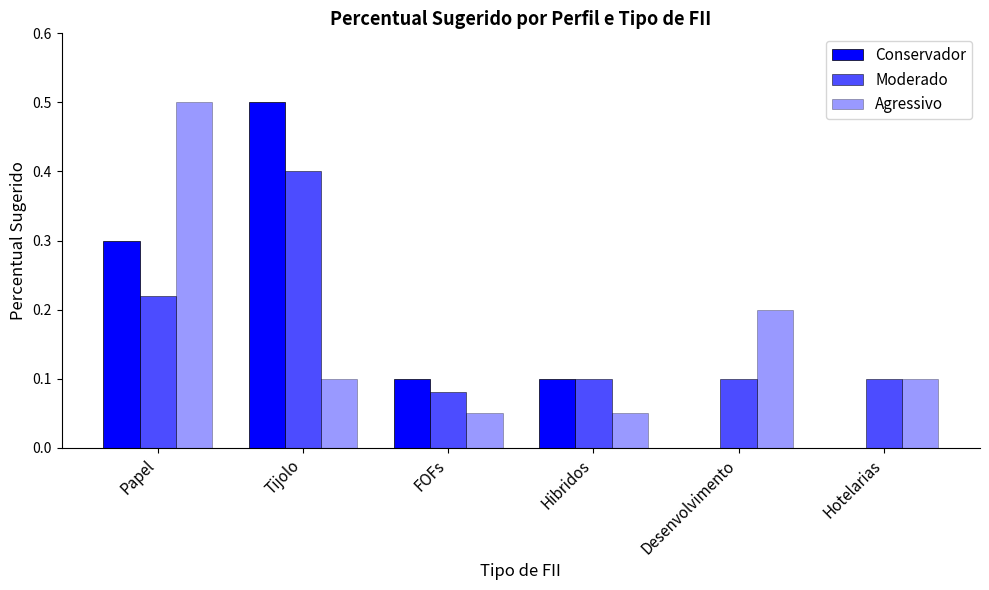

What is the approximate value of Moderado at Desenvolvimento?

0.1